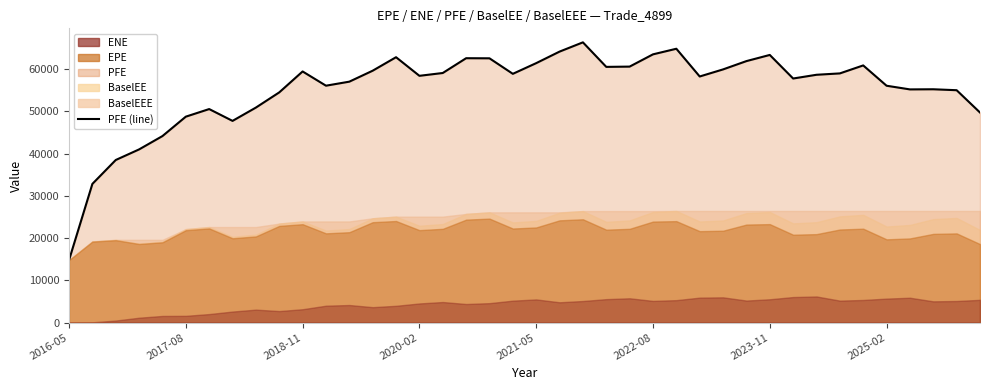

Approximately how many times larger is the value at 8 compared to 2018-11?

1.3